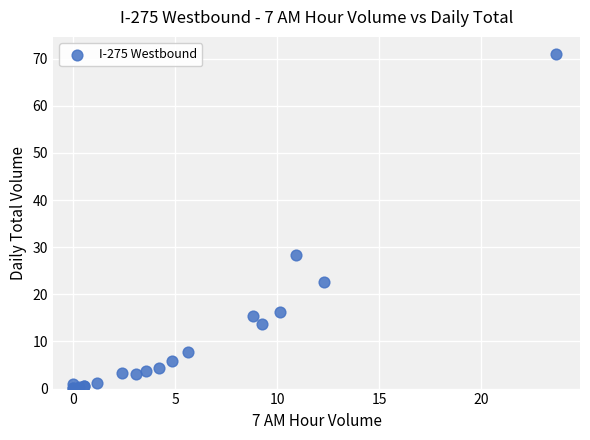

What Y value in the scatter plot is closest to 35?

28.4